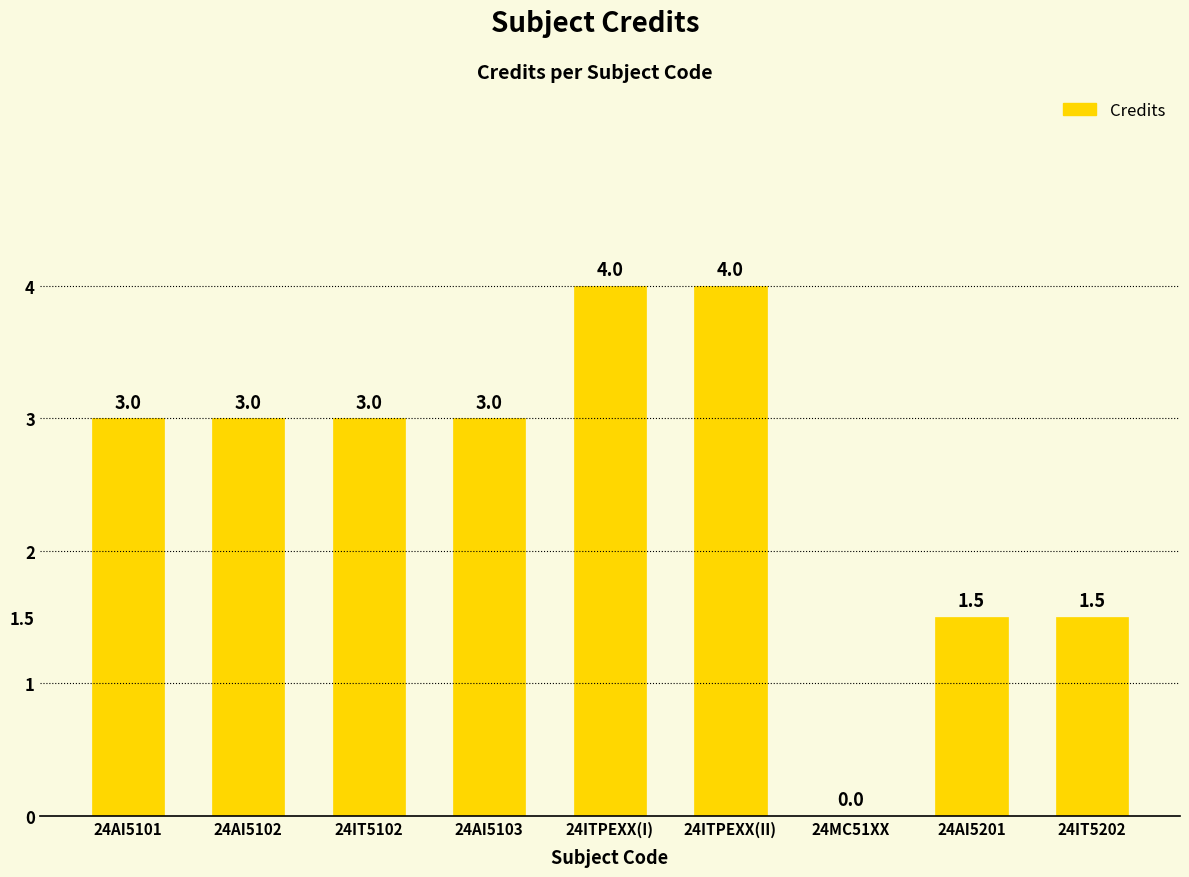

What is the average value?

2.6